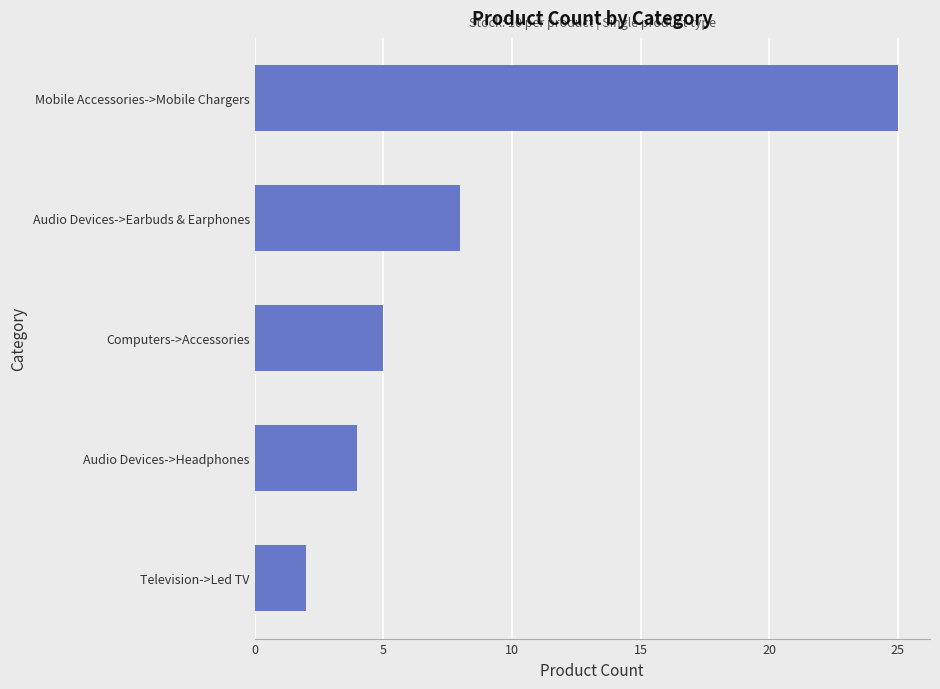

At which category does the chart reach its minimum across all series?

Television->Led TV